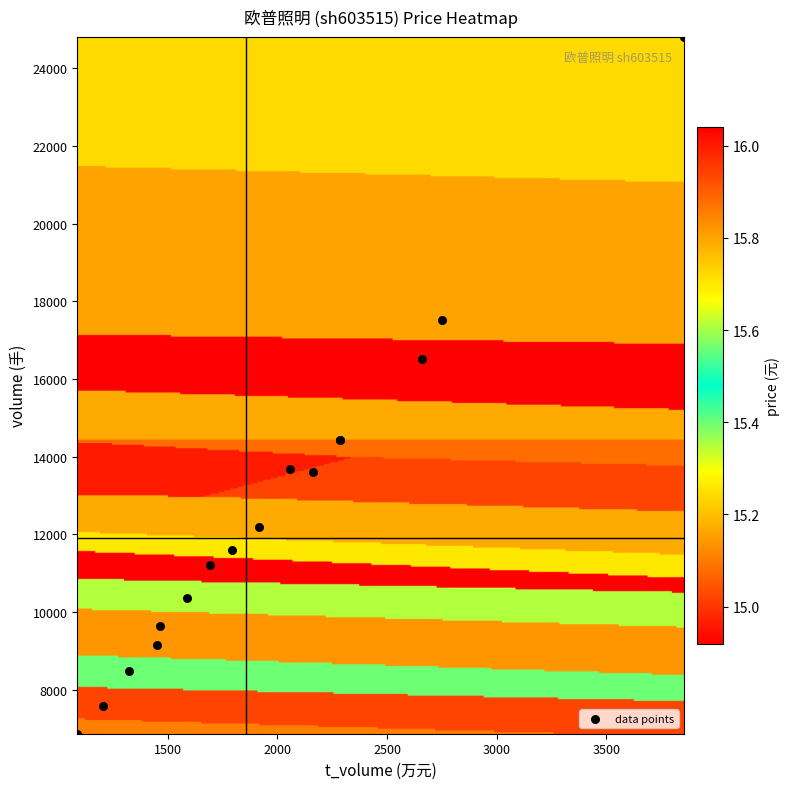

What Y value in the scatter plot is closest to 15835?

16504